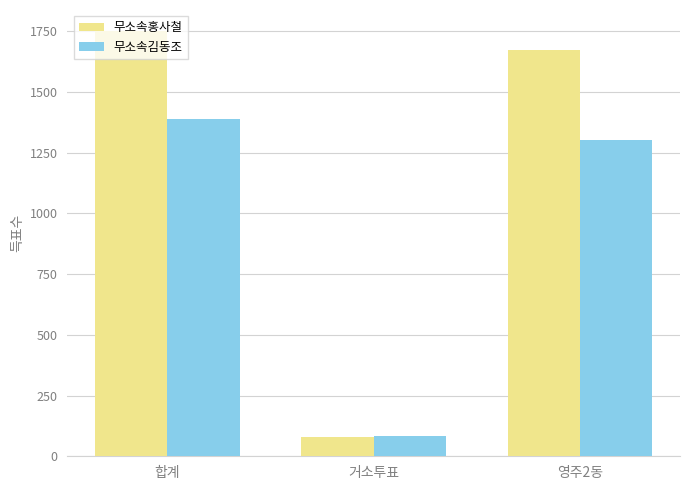

What is the sum of the 무소속김동조 values at 거소투표 and 합계?

1470